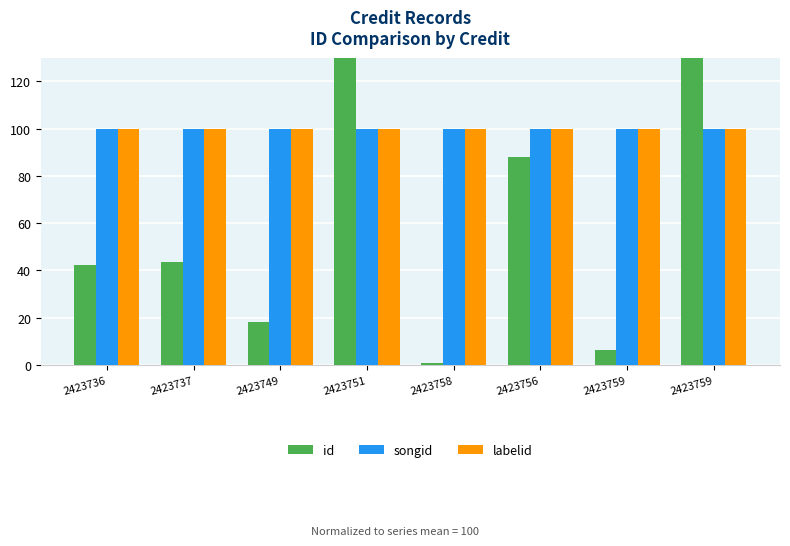

Reading left to right, transcribe all the data shown in this chart.

id: 2423736=42.5	2423737=43.8	2423749=18.4	2423751=300.0	2423758=1.0	2423756=87.9	2423759=6.4	2423759=300.0
songid: 2423736=100.0	2423737=100.0	2423749=100.0	2423751=100.0	2423758=100.0	2423756=100.0	2423759=100.0	2423759=100.0
labelid: 2423736=100.0	2423737=100.0	2423749=100.0	2423751=100.0	2423758=100.0	2423756=100.0	2423759=100.0	2423759=100.0